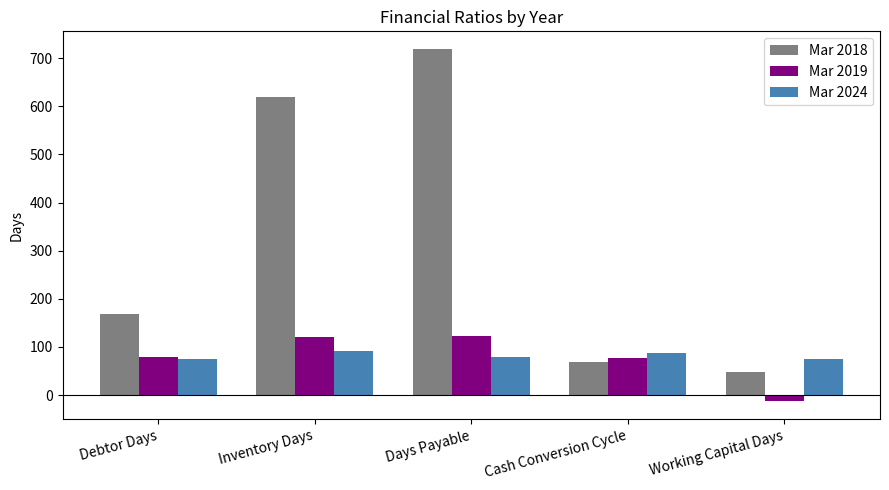

Which series has the widest spread of values?

Mar 2018